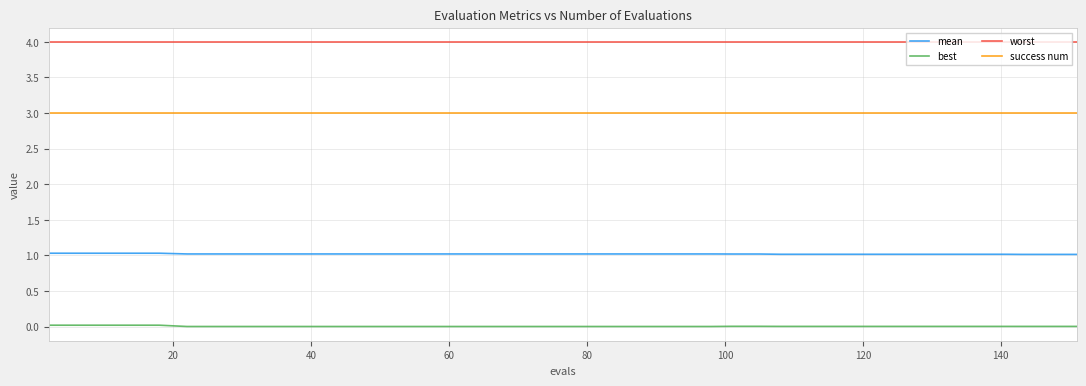

True or false: mean and best intersect in this chart.

False